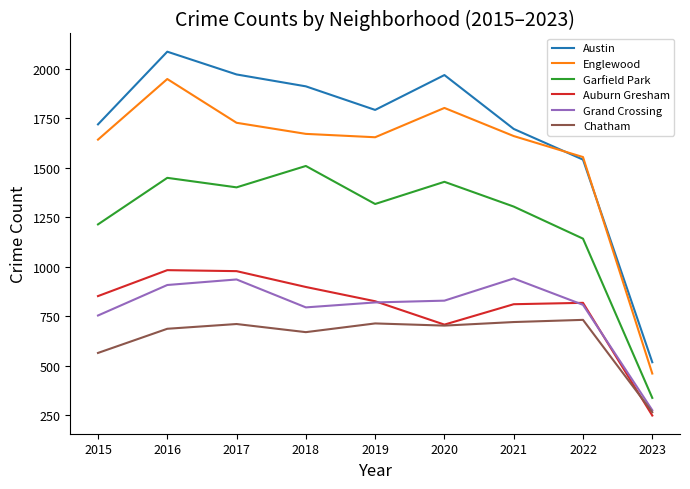

True or false: Auburn Gresham has more than 0 interior local peaks.

True